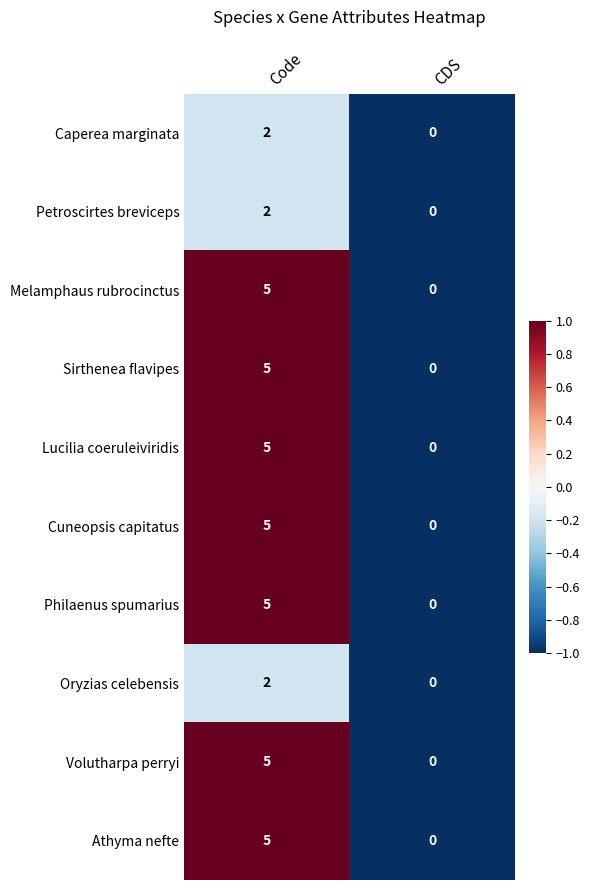

Reading left to right, list all the values displayed in this chart.

Caperea marginata: 2	0
Petroscirtes breviceps: 2	0
Melamphaus rubrocinctus: 5	0
Sirthenea flavipes: 5	0
Lucilia coeruleiviridis: 5	0
Cuneopsis capitatus: 5	0
Philaenus spumarius: 5	0
Oryzias celebensis: 2	0
Volutharpa perryi: 5	0
Athyma nefte: 5	0